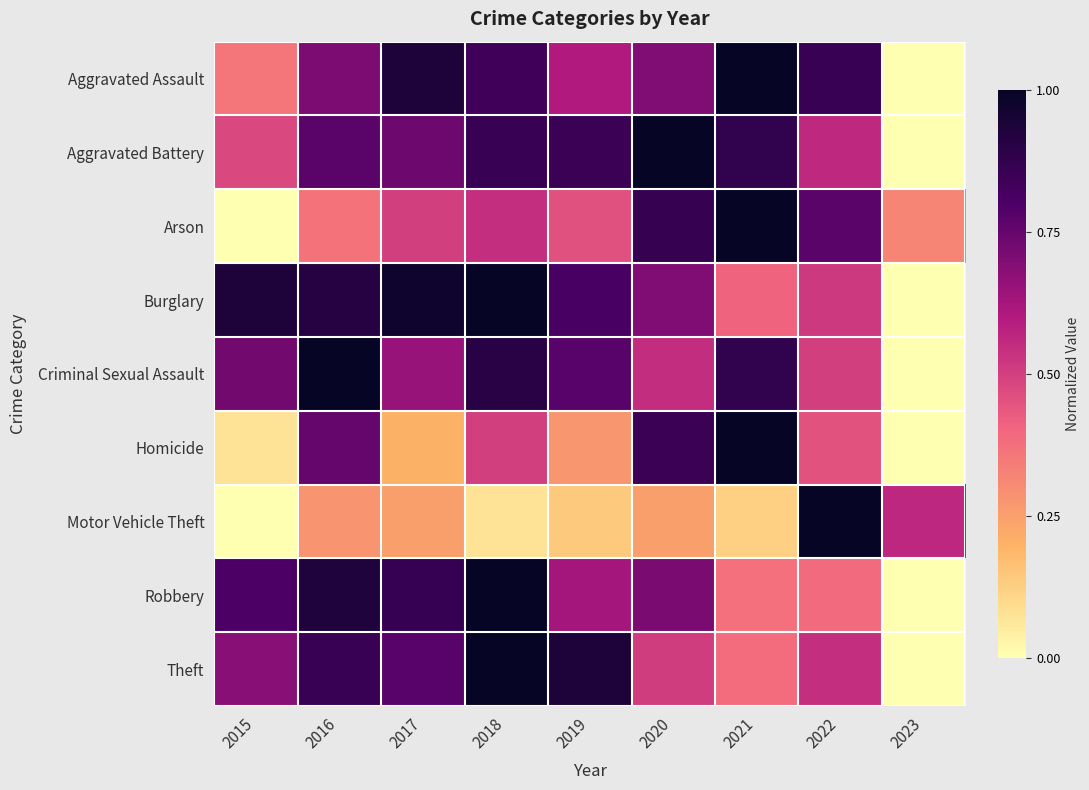

Between 2016 and 2021, which series saw the biggest shift?

Arson